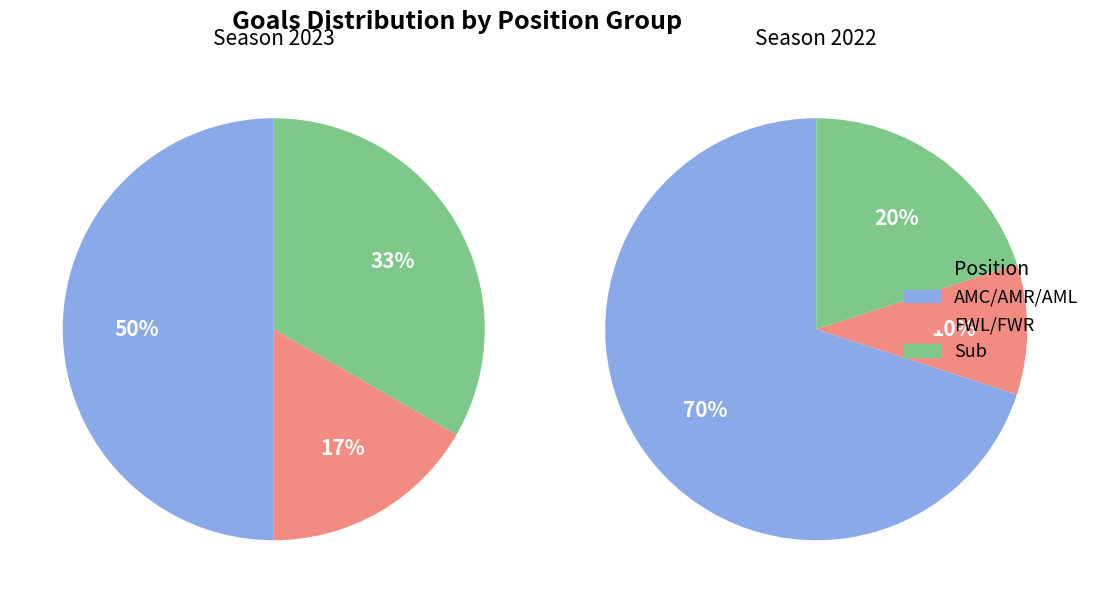

What is the largest slice in the pie chart?

AMC/AMR/AML